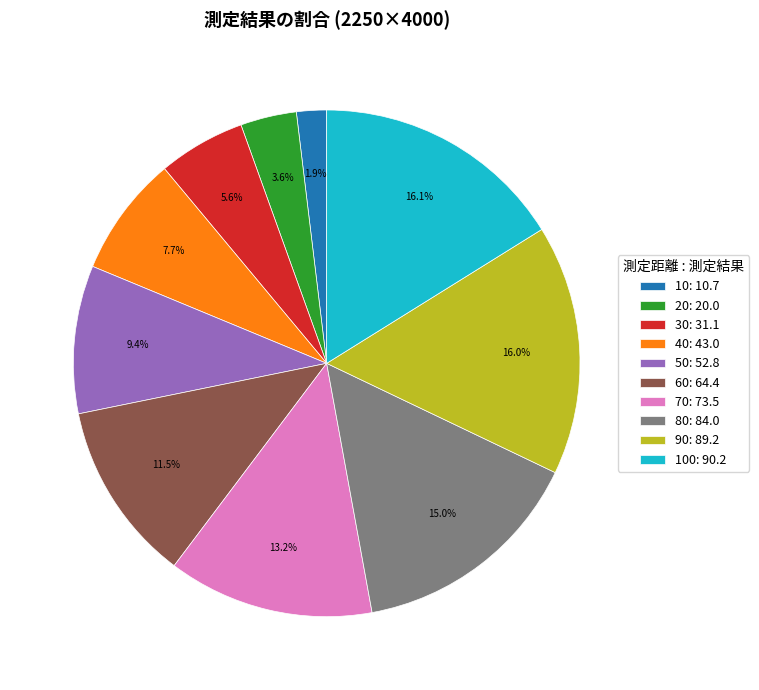

Approximately how many times larger is the value at 80: 84.0 compared to 50: 52.8?

1.6